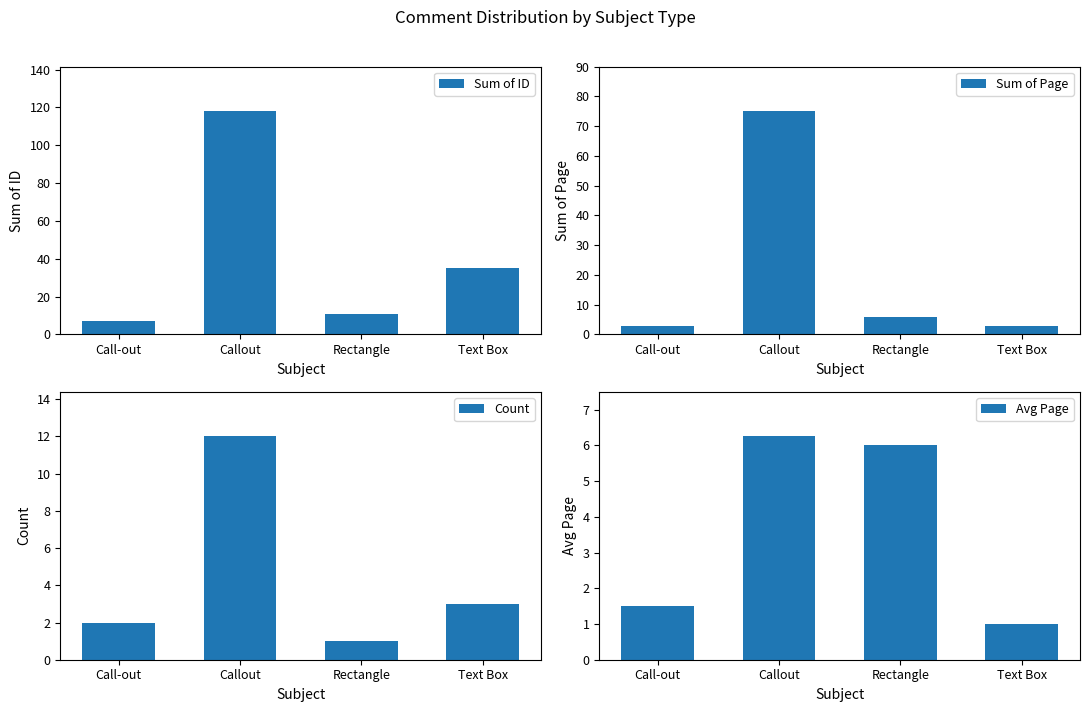

What is the sum of all Sum of Page values?

87